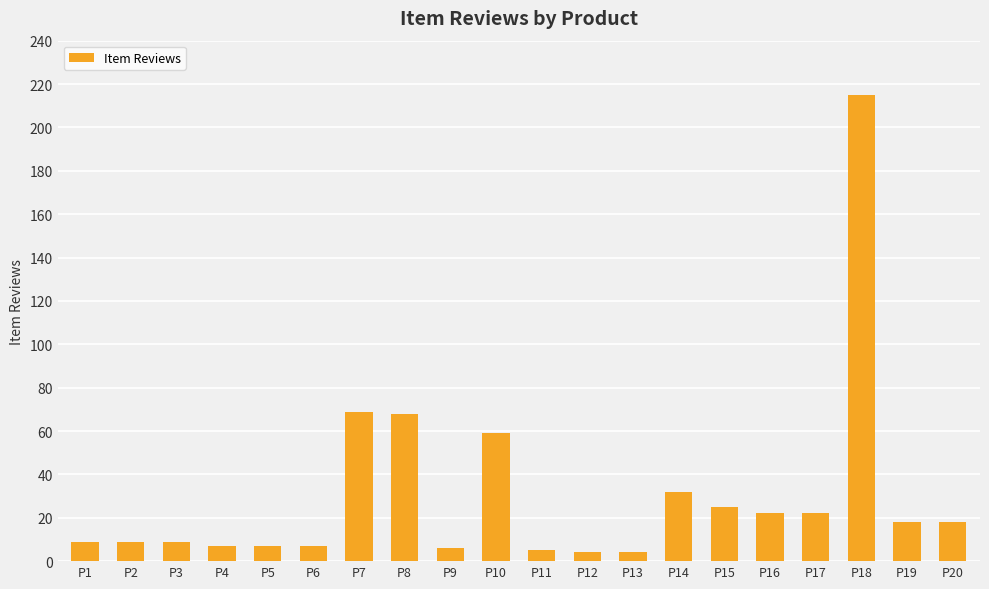

How many values are below 18?

10